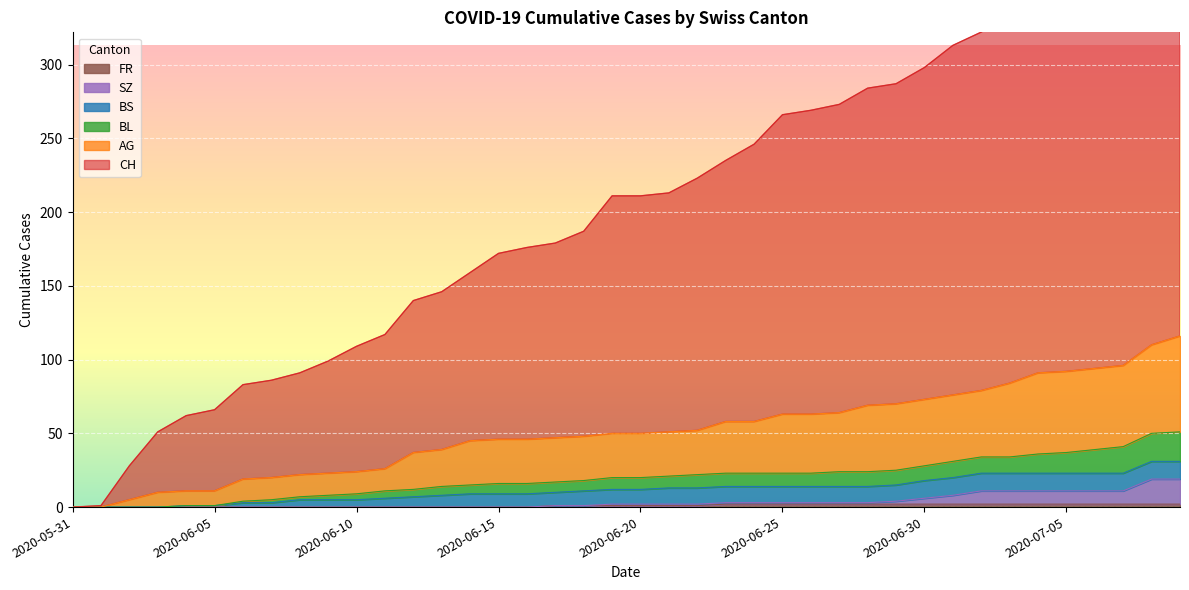

True or false: AG has a value of 63 at 2020-06-26.

True